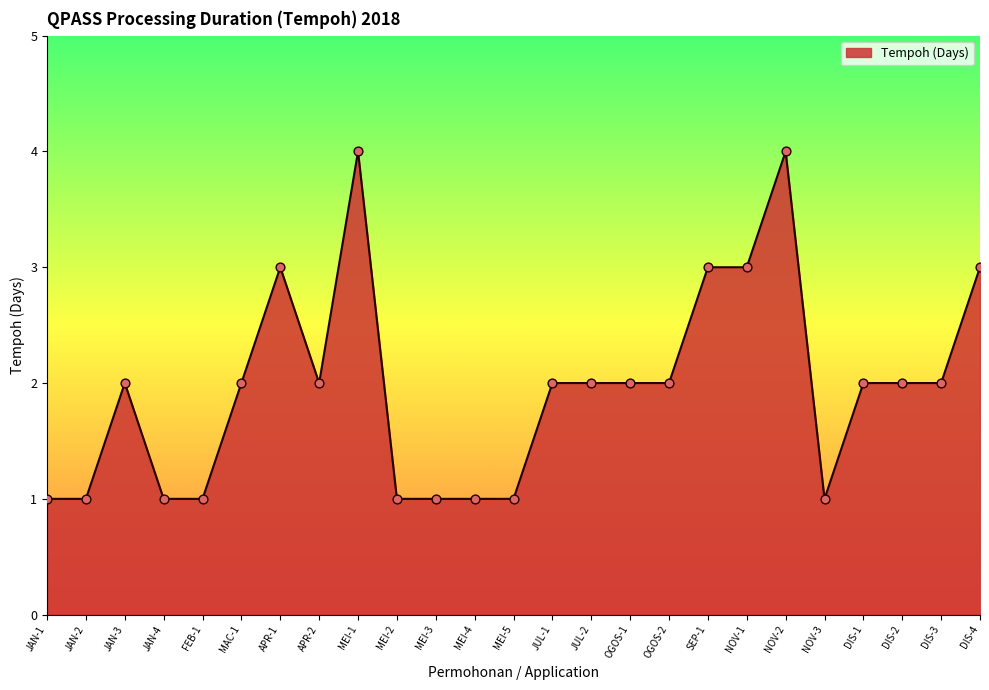

What is the change in value from APR-2 to NOV-2?

+2